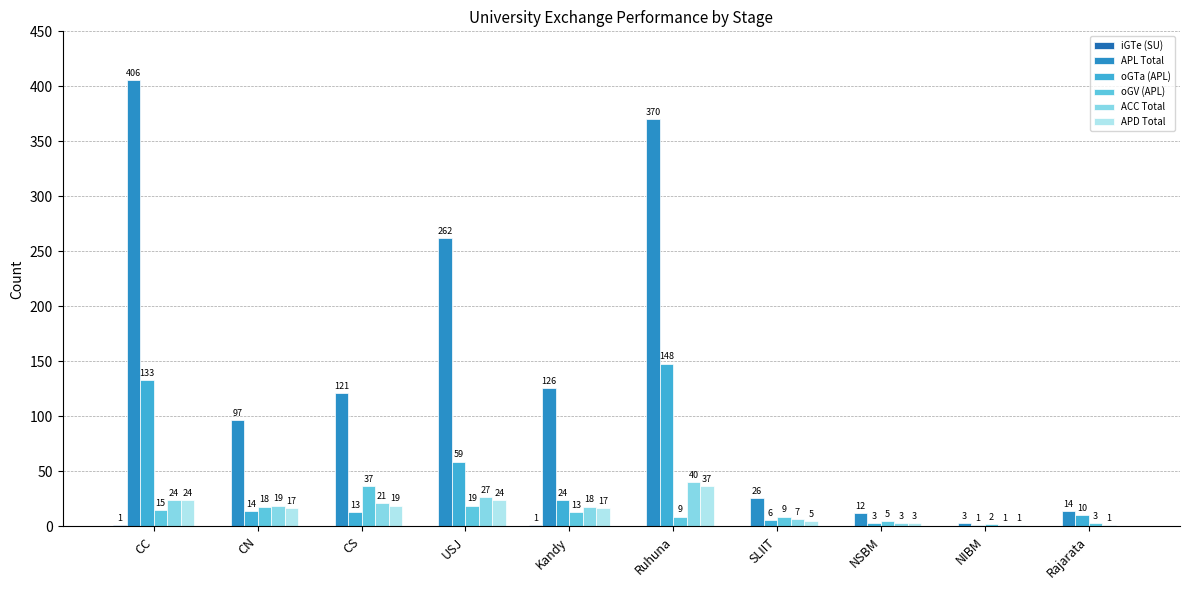

Count the number of data series in this chart.

6